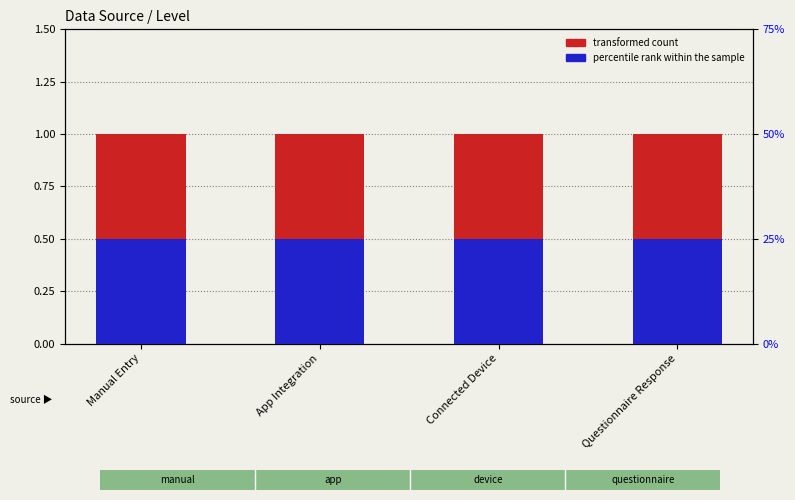

Are the bars horizontal?

No